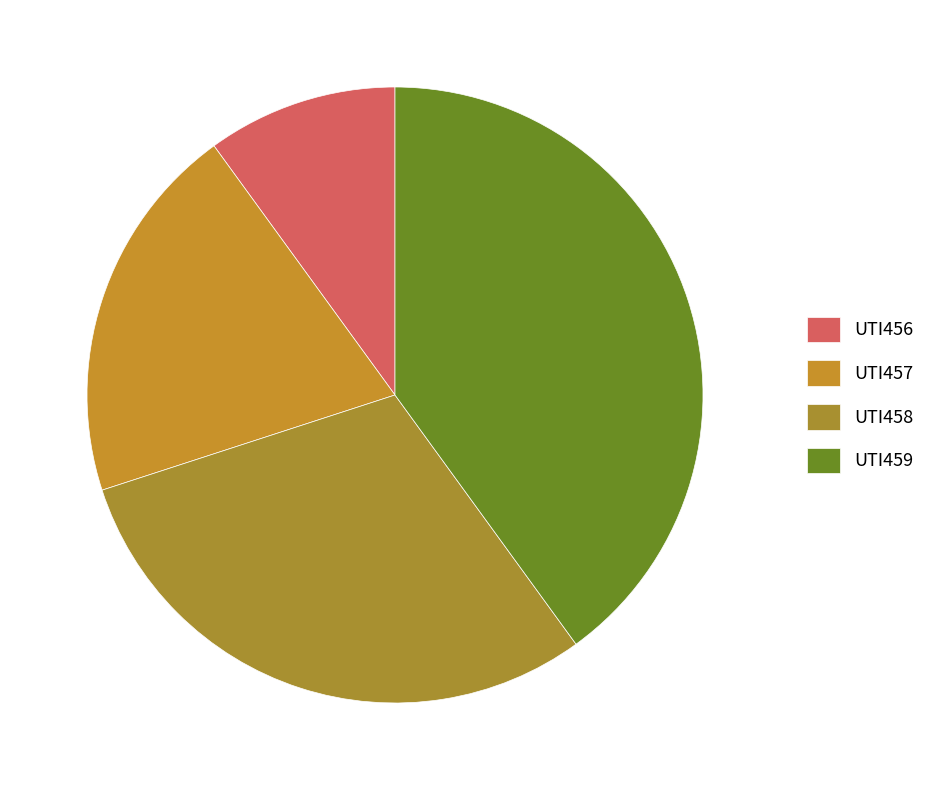

Which slice is the largest?

UTI459